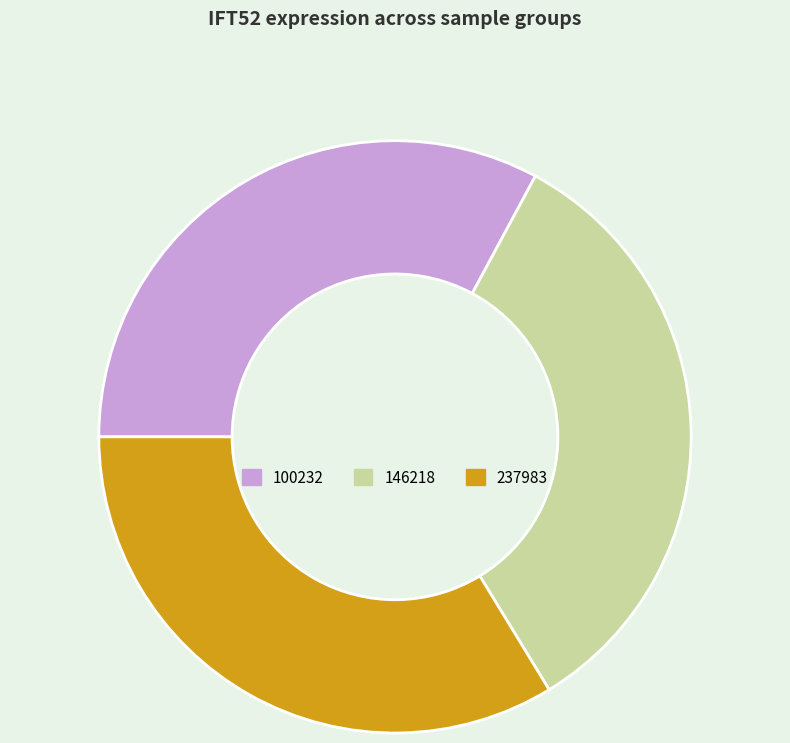

The 237983 slice represents 34% of the pie. True or false?

True